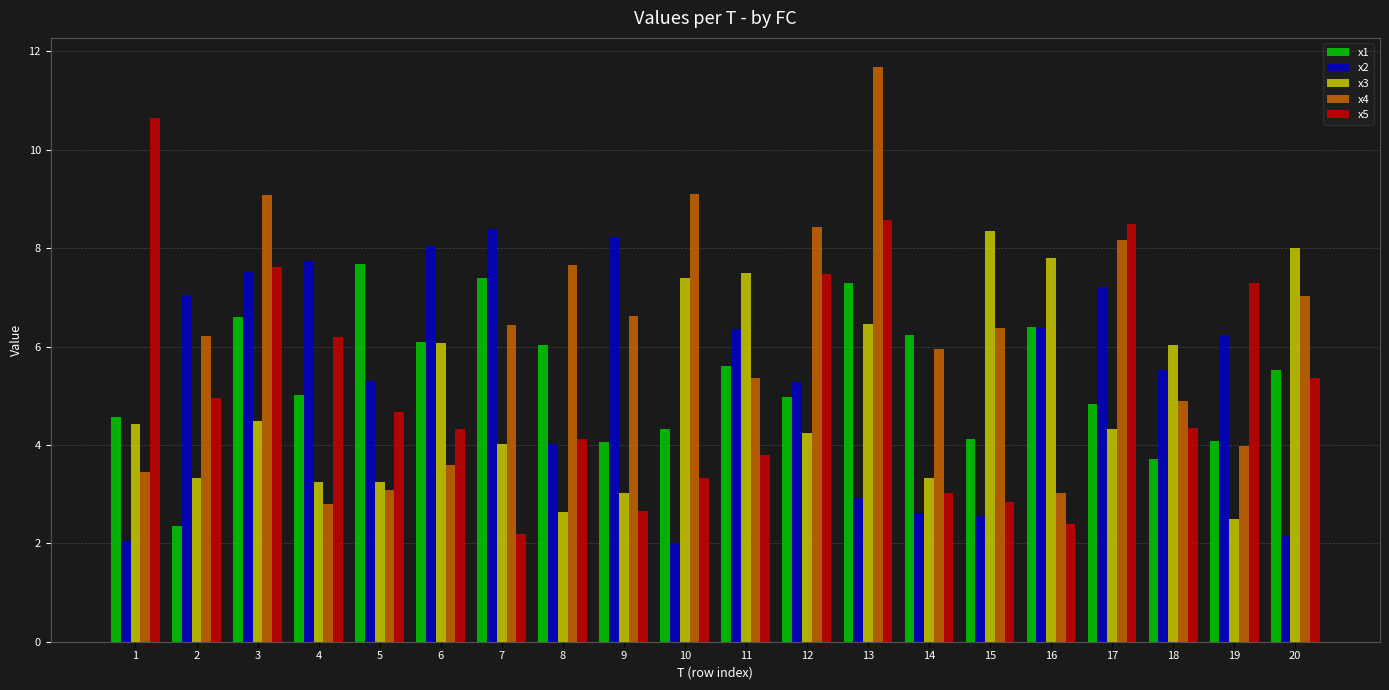

What is the average value of the x1 series?

5.3